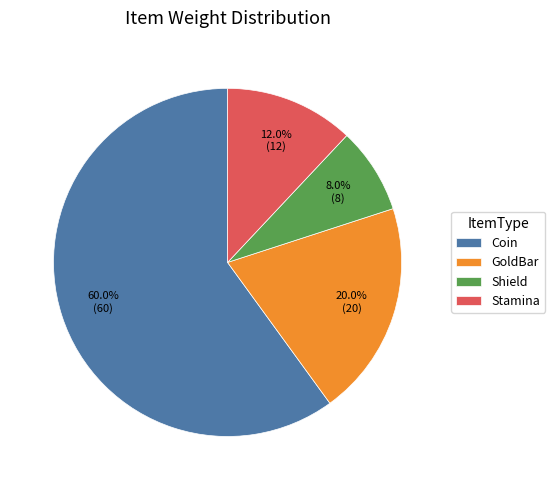

How many segments does this pie chart have?

4